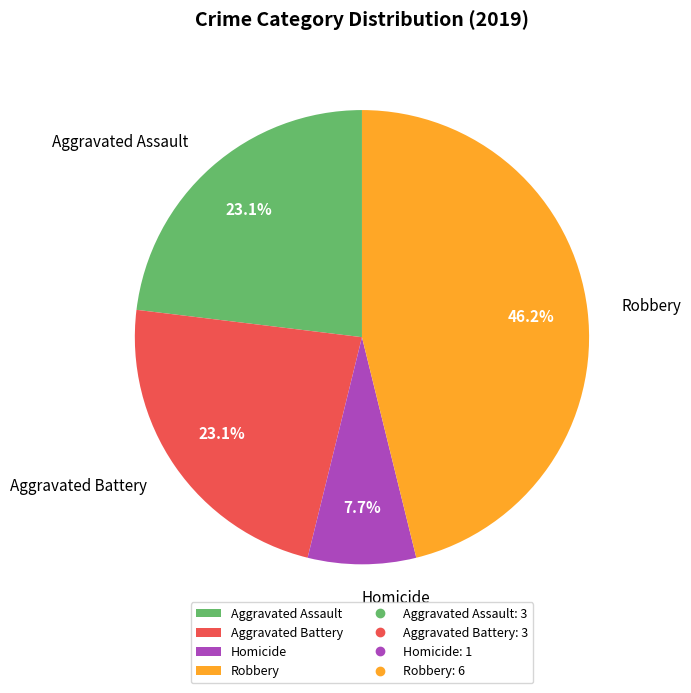

What percentage is the Aggravated Assault slice, to the nearest percent?

23%